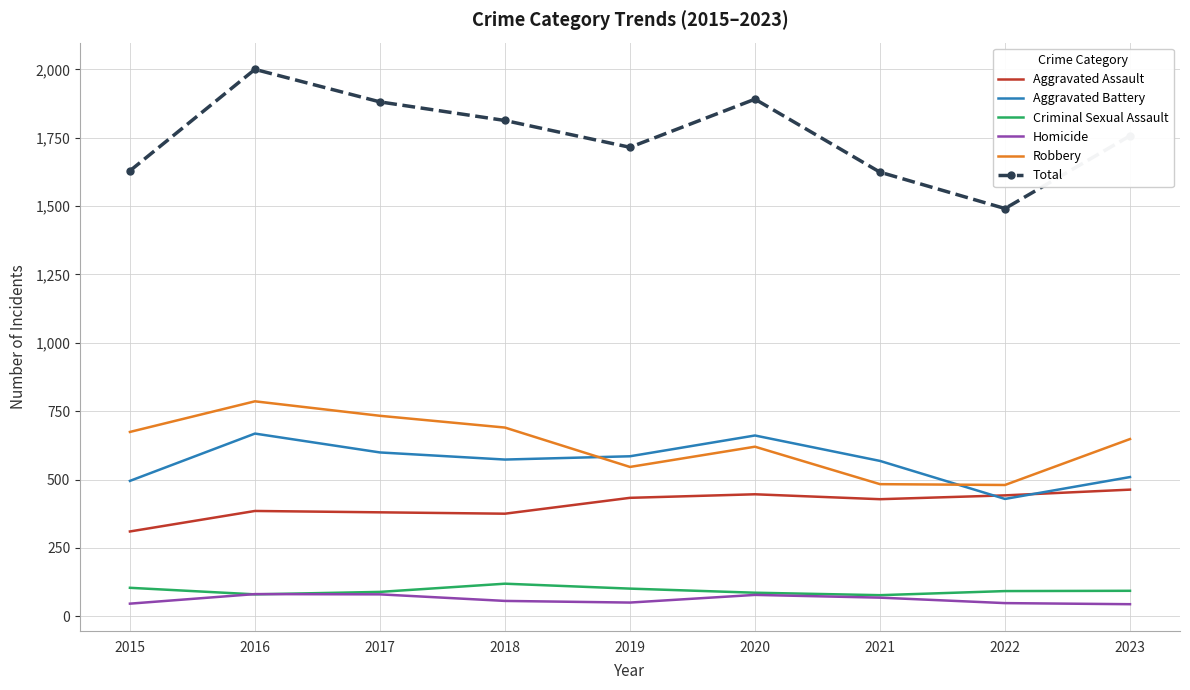

How many interior local valleys does the Total series have?

2